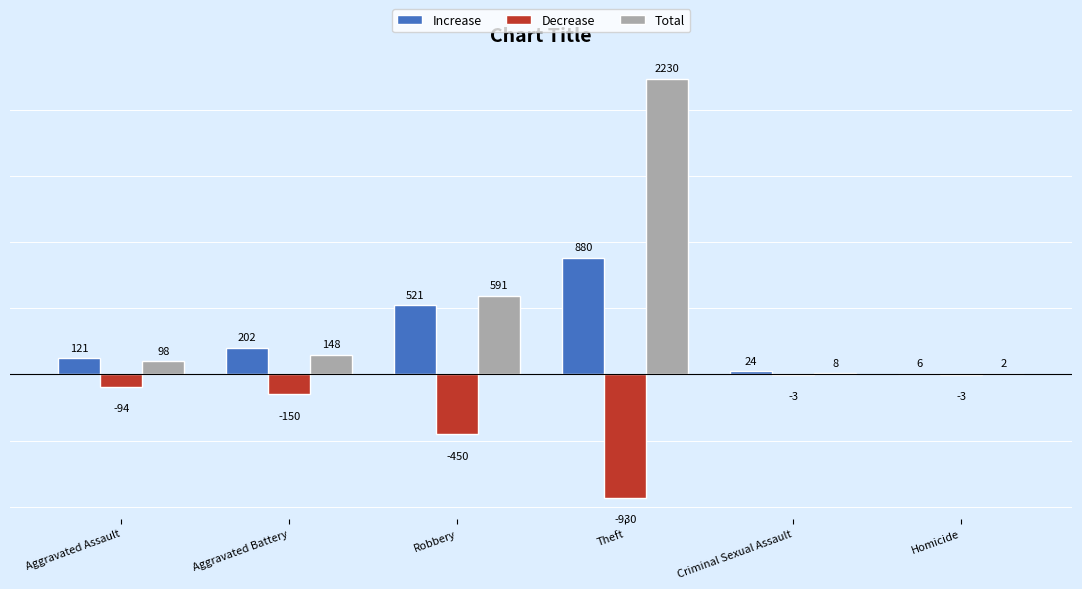

What is the sum of all Total values?

3077